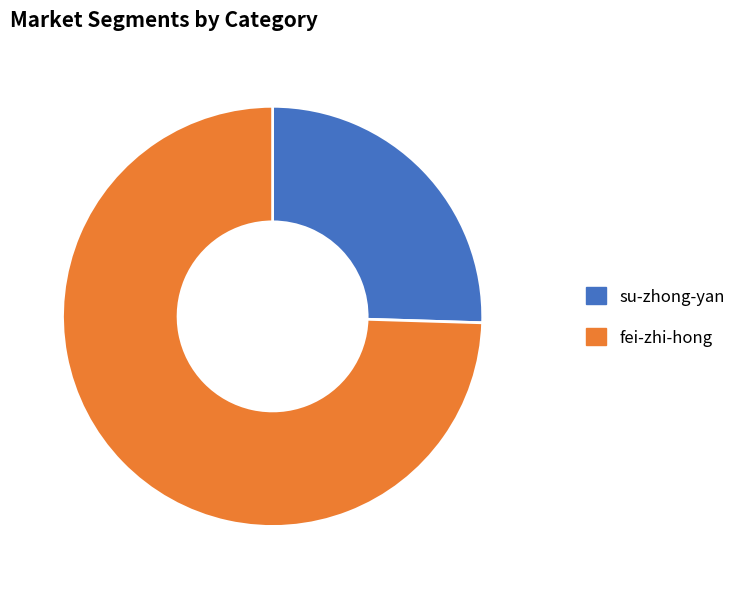

Count the number of slices in the pie.

2